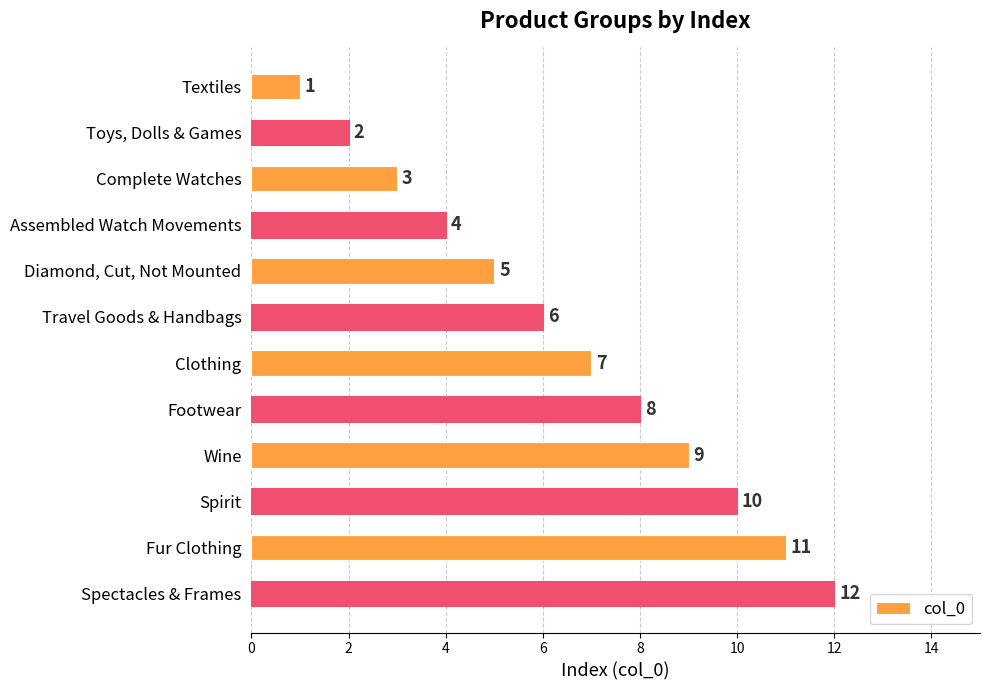

Between Spirit and Clothing, which is larger?

Spirit